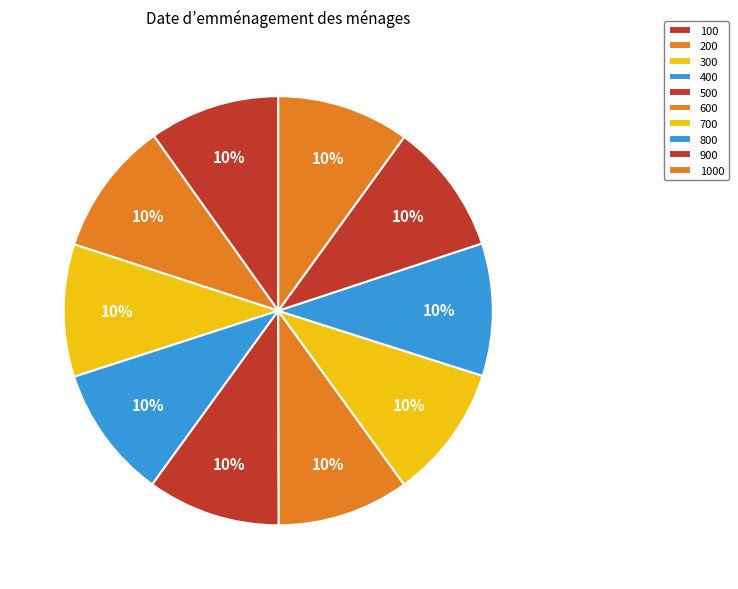

Which category has the smallest portion of the pie?

100